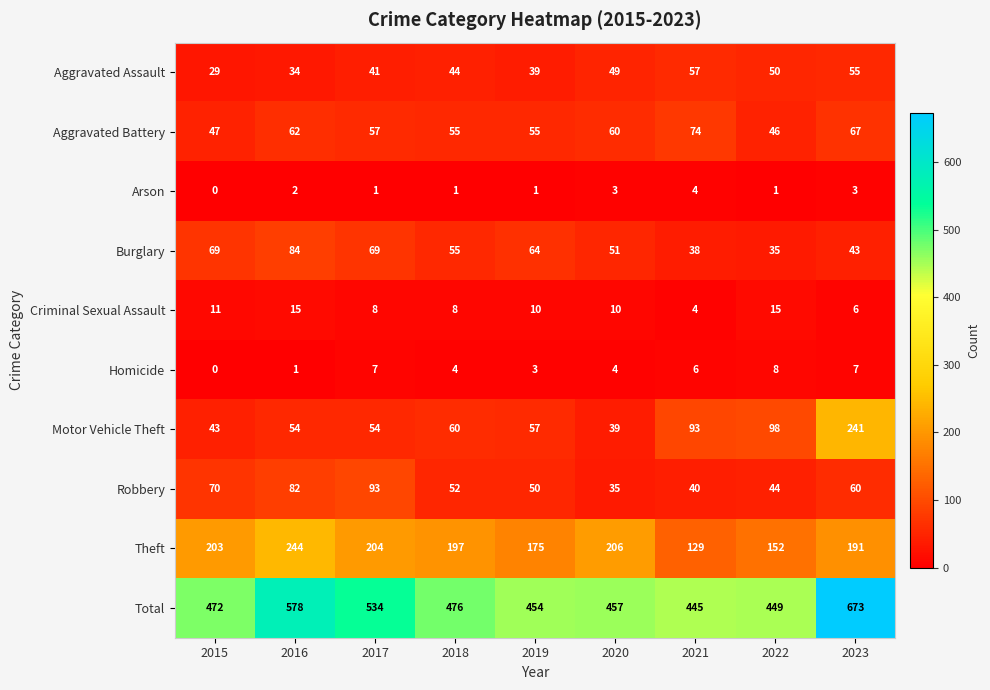

At which label does Homicide first exceed 4?

2017